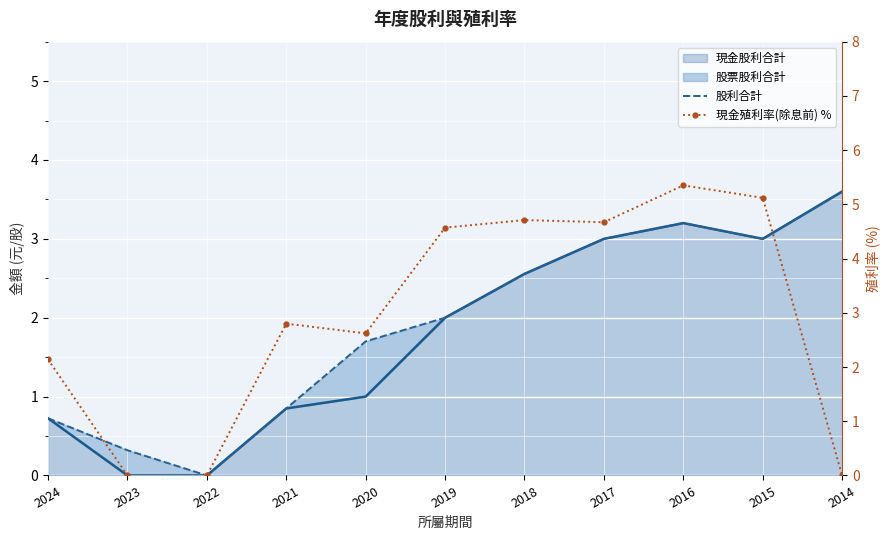

At which category does 股利合計 reach its first local peak?

2016